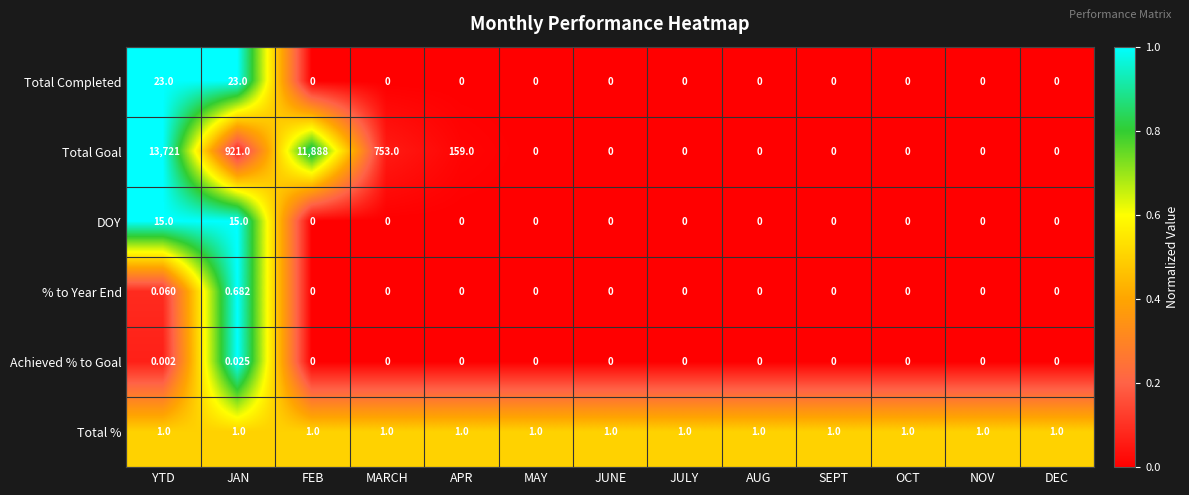

Which series has the widest spread of values?

Total Goal